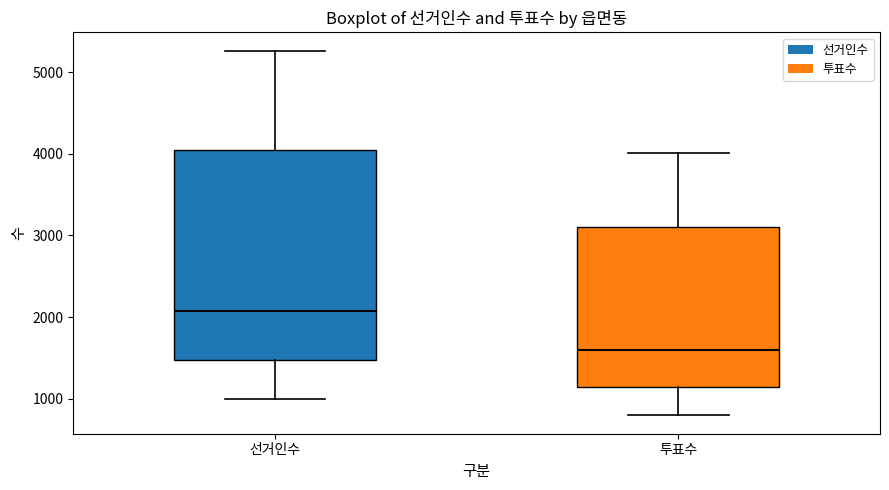

Reading left to right, read every box against the y-axis: the position of its median line, the range the box covers, and the ends of its whiskers. The values are not printed on the chart, so give them approximately, as read against the axis.

선거인수: median 2100, box 1500 to 4000, whiskers 1000 to 5300
투표수: median 1600, box 1100 to 3100, whiskers 800 to 4000